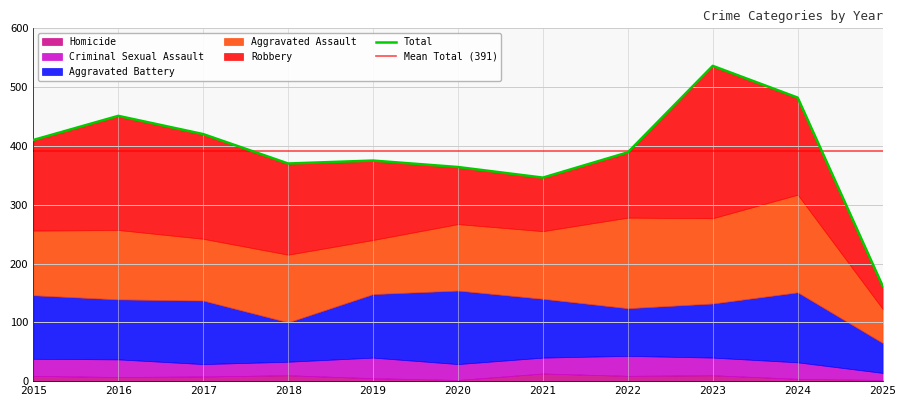

At which category is the sum across all series the highest?

2023